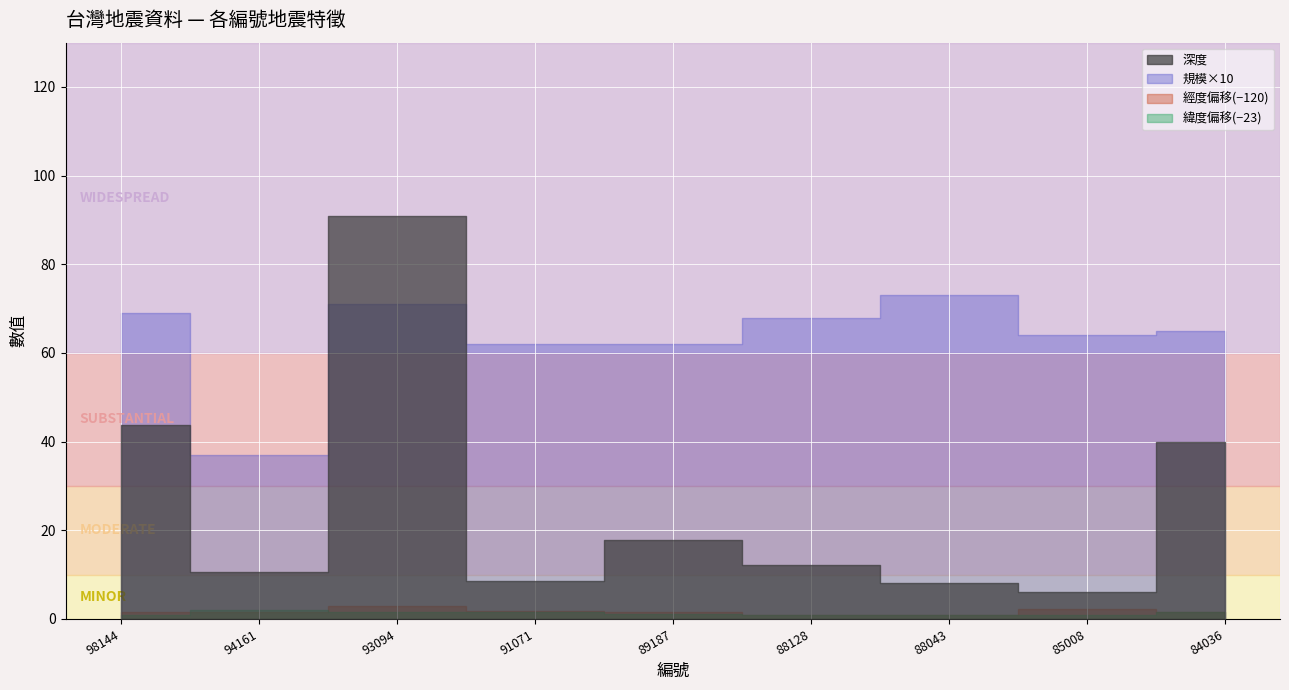

Which series changed the most between 98144 and 91071?

深度